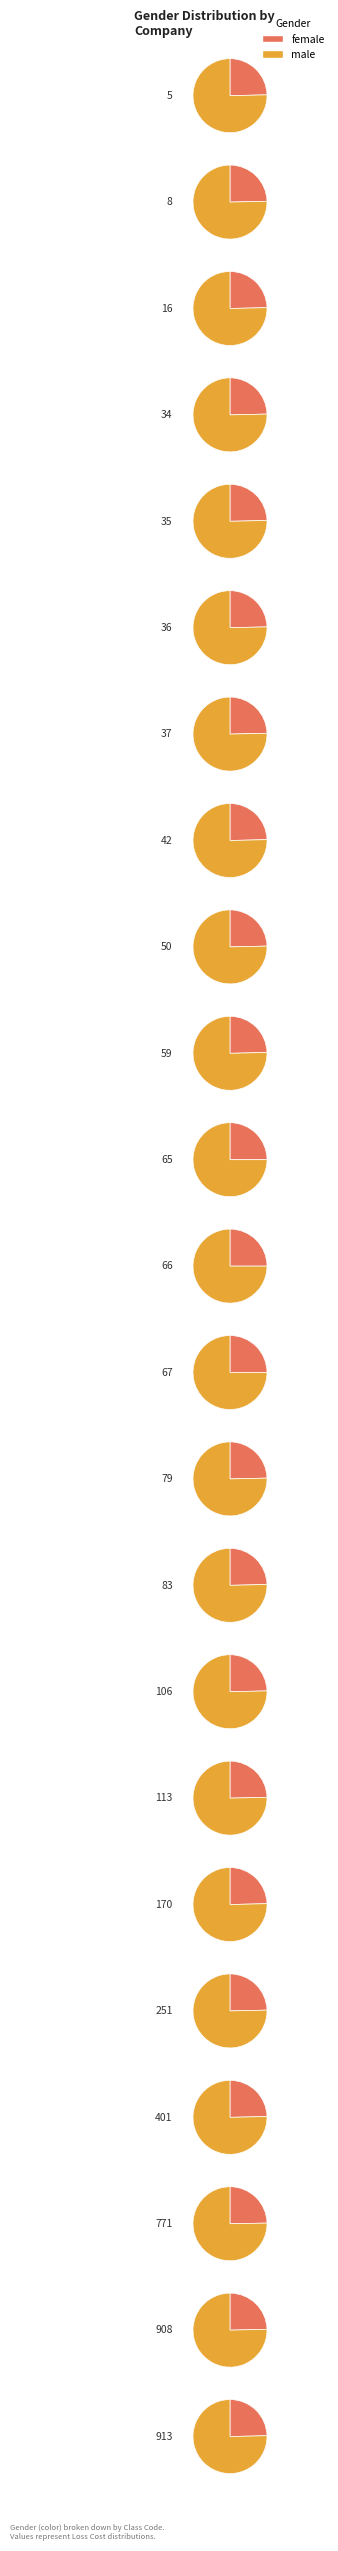

True or false: 401 accounts for 12% of the total.

False